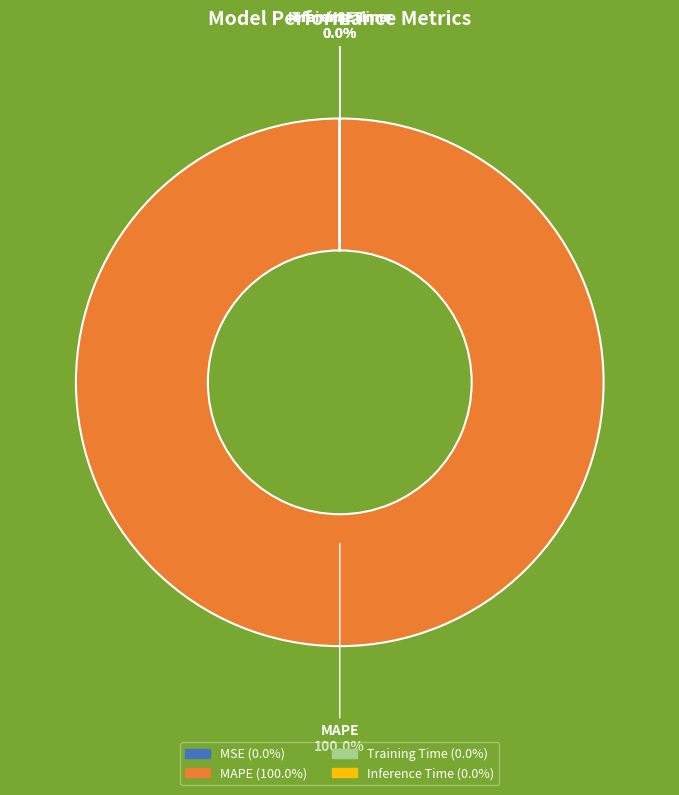

Which slice is the smallest?

Inference Time